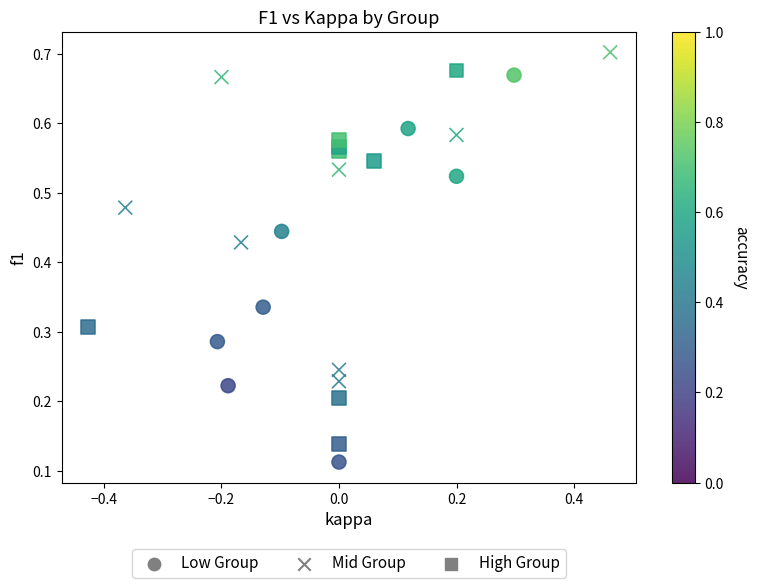

Which series contains the lowest Y value?

Low Group